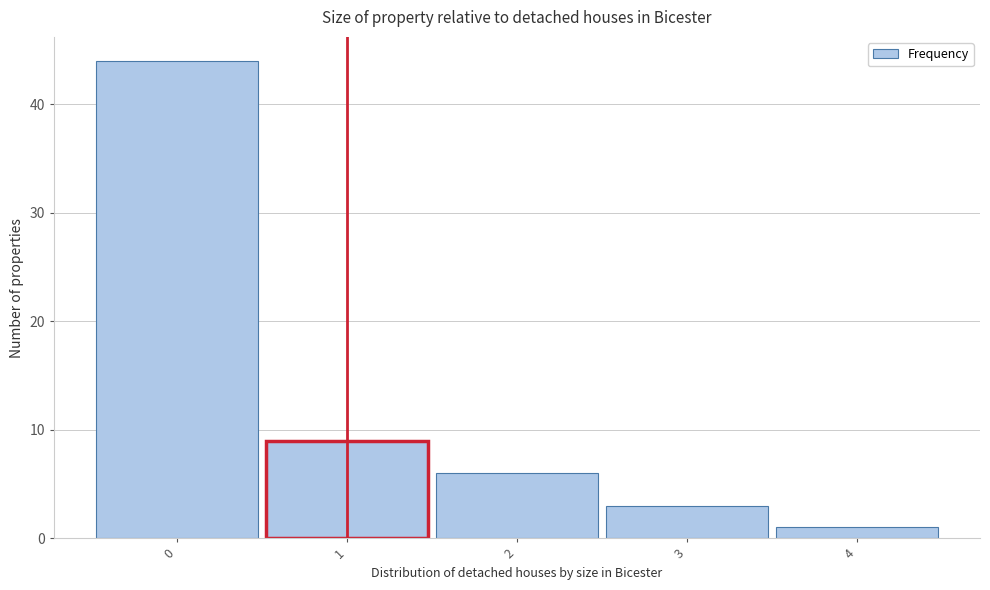

Over which range of the x-axis is the bar tallest?

-0.5 to 0.5